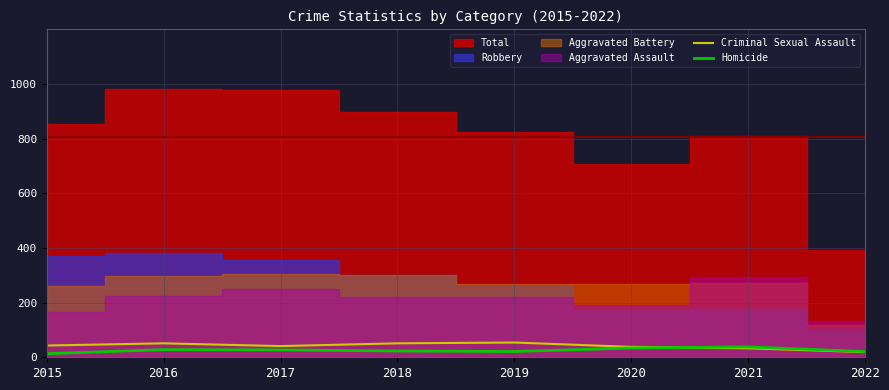

True or false: Criminal Sexual Assault has a value of 38 at 2020.

True